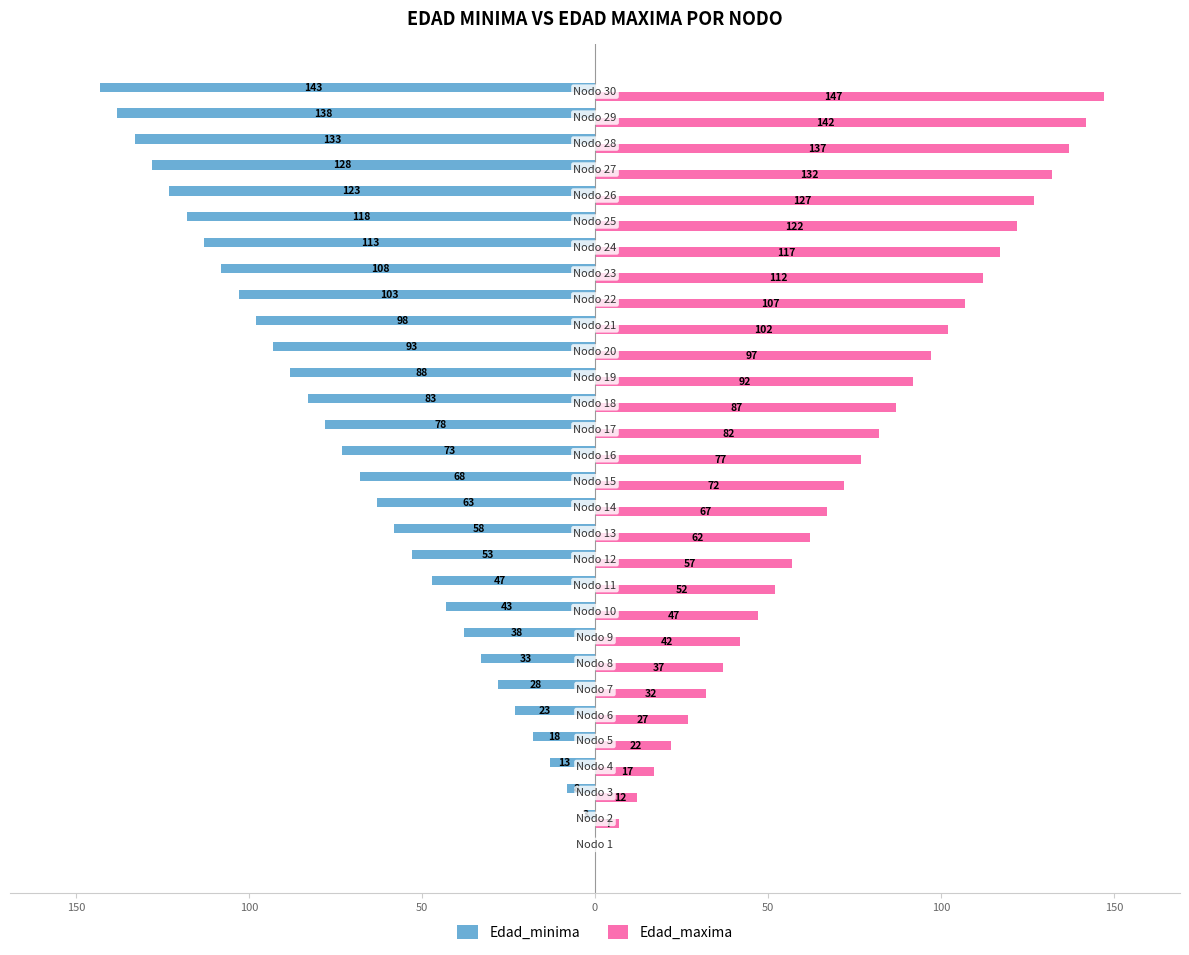

Reading left to right, what are all the values shown in this chart?

Edad_minima: 0	-3	-8	-13	-18	-23	-28	-33	-38	-43	-47	-53	-58	-63	-68	-73	-78	-83	-88	-93	-98	-103	-108	-113	-118	-123	-128	-133	-138	-143
Edad_maxima: 0	7	12	17	22	27	32	37	42	47	52	57	62	67	72	77	82	87	92	97	102	107	112	117	122	127	132	137	142	147